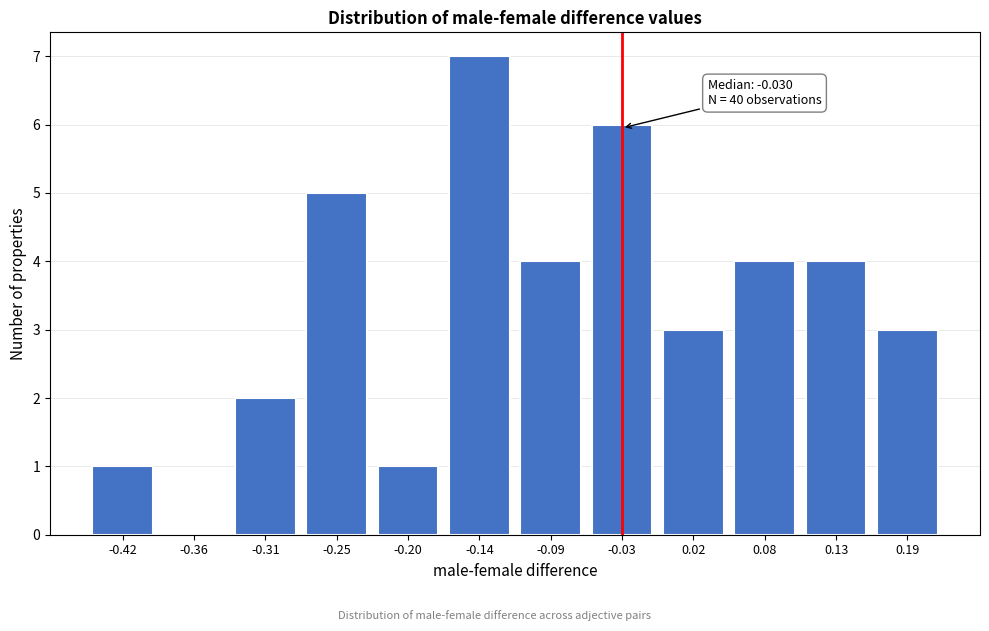

Reading left to right, transcribe all the data shown in this chart.

-0.42=1	-0.36=0	-0.31=2	-0.25=5	-0.20=1	-0.14=7	-0.09=4	-0.03=6	0.02=3	0.08=4	0.13=4	0.19=3